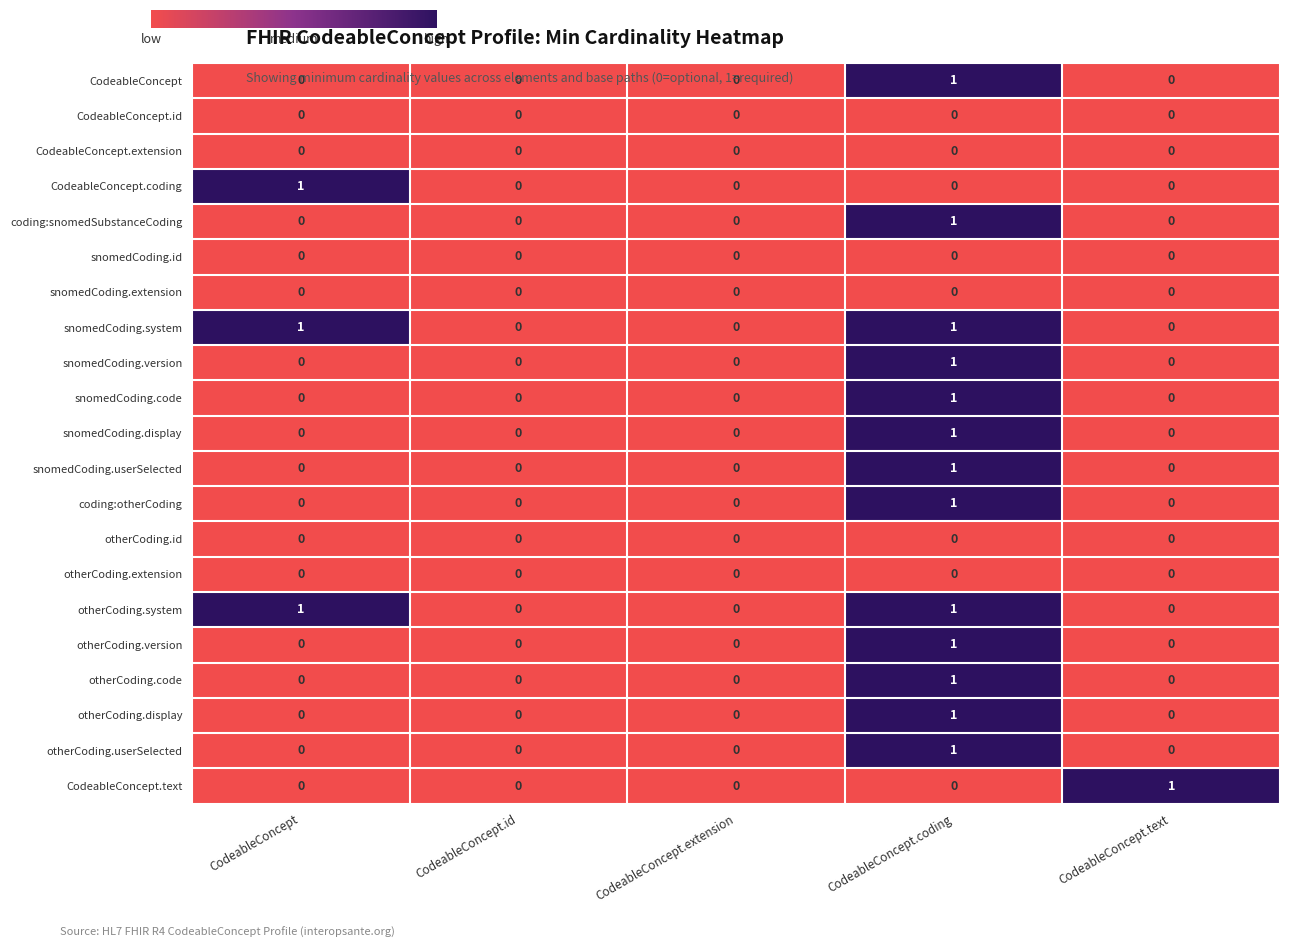

Count the otherCoding.version values in the range 0 to 1.

5